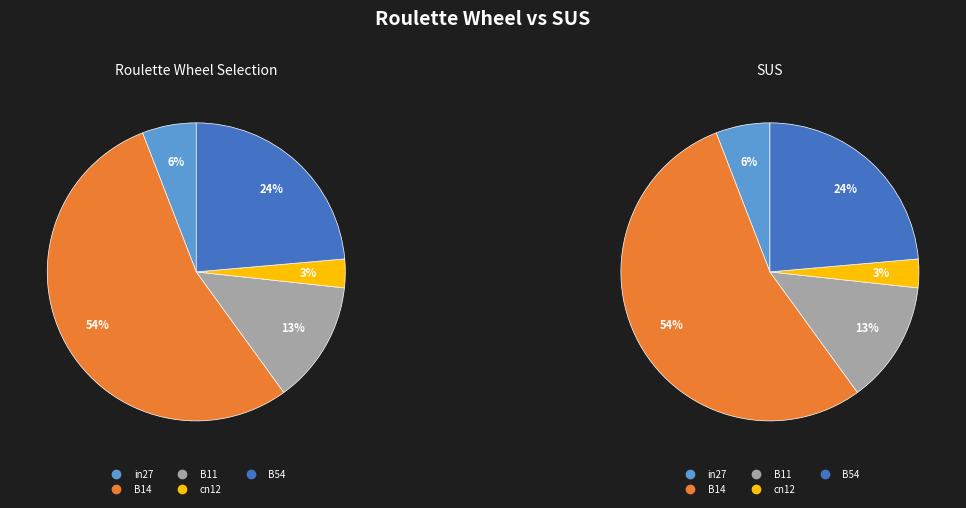

What is the change in value from in27 to B11?

+0.1